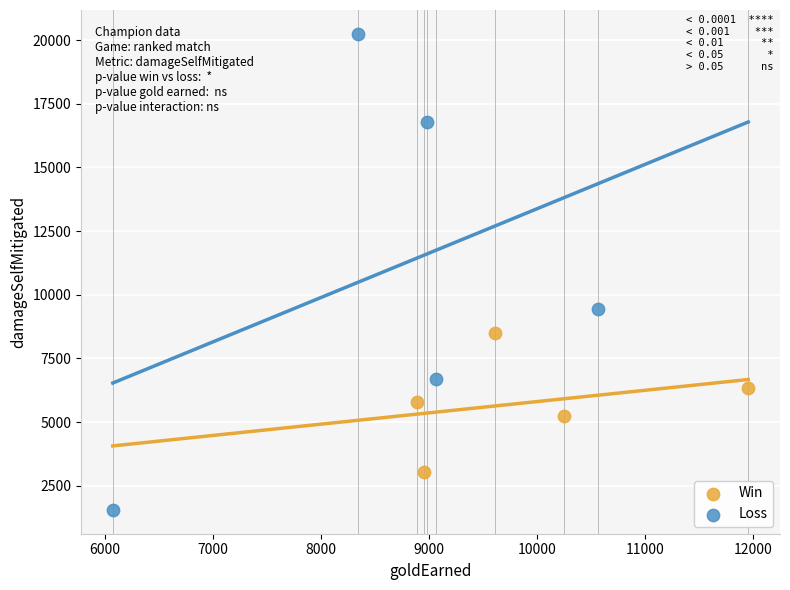

Which series reaches the maximum Y coordinate?

Loss